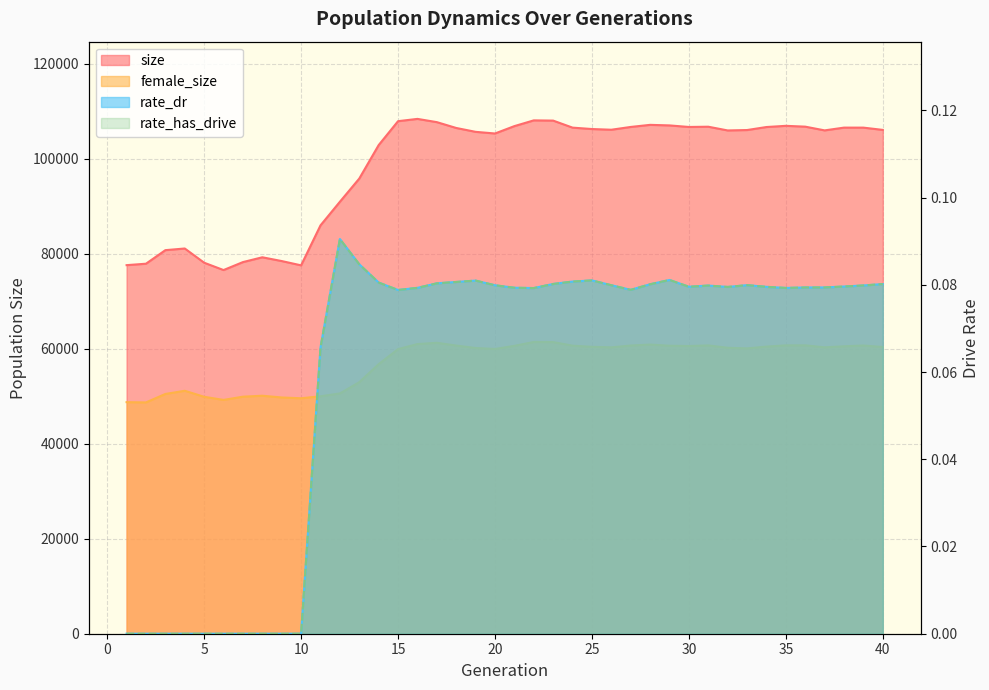

Does the chart have visible grid lines?

Yes